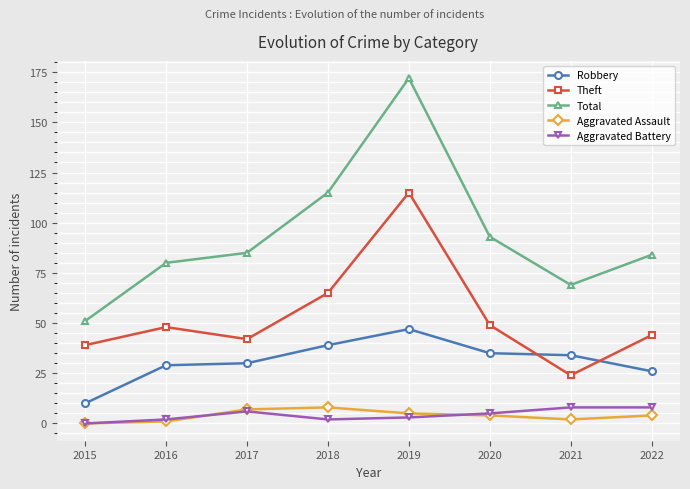

Which series has the largest total across all categories?

Total